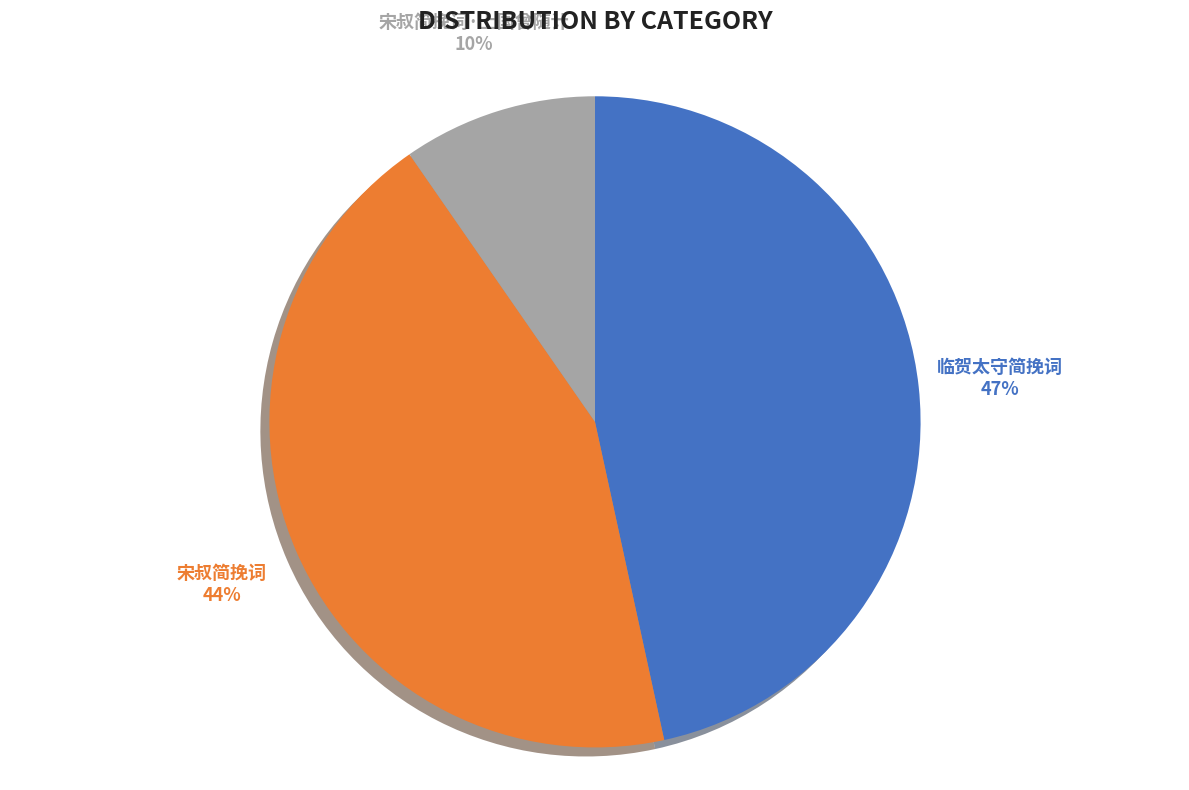

What is the smallest slice in the pie chart?

宋叔简挽词·上国曾随计